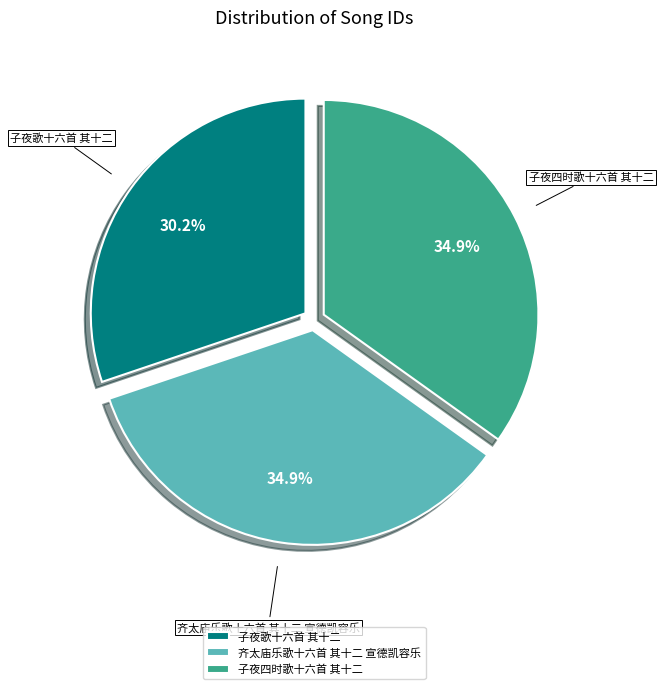

To the nearest percent, what is the combined percentage of 子夜四时歌十六首 其十二 and 齐太庙乐歌十六首 其十二 宣德凯容乐?

70%